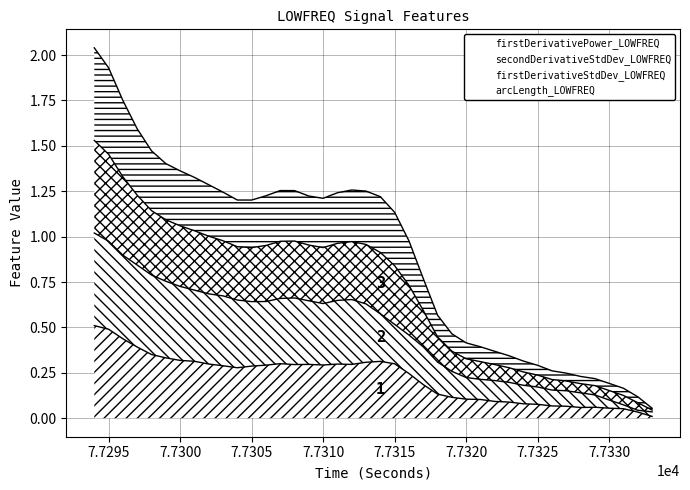

The value of secondDerivativeStdDev_LOWFREQ at 77332 is 0.0. True or false?

True